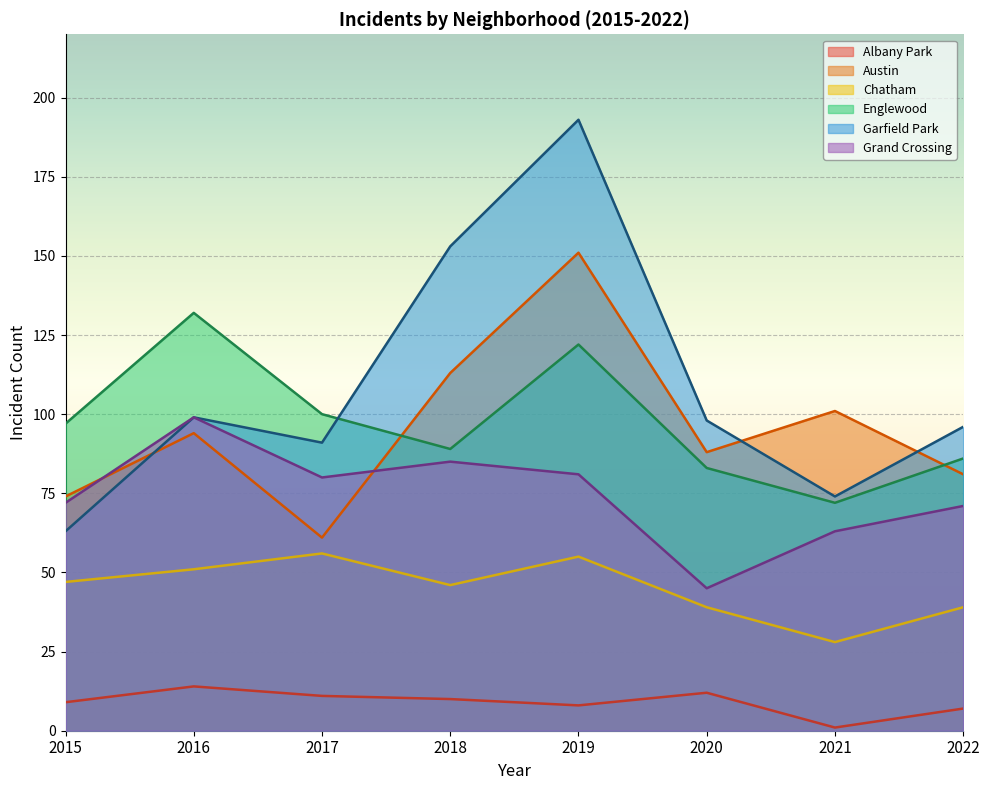

The value of Austin at 2019 is 90. True or false?

False